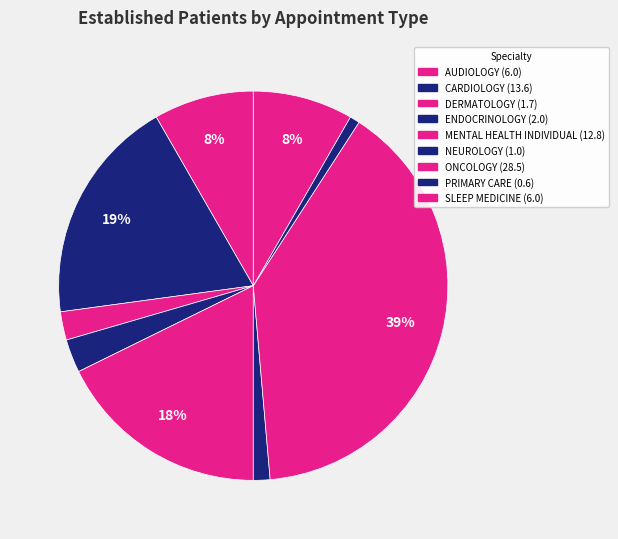

How many segments does this pie chart have?

9